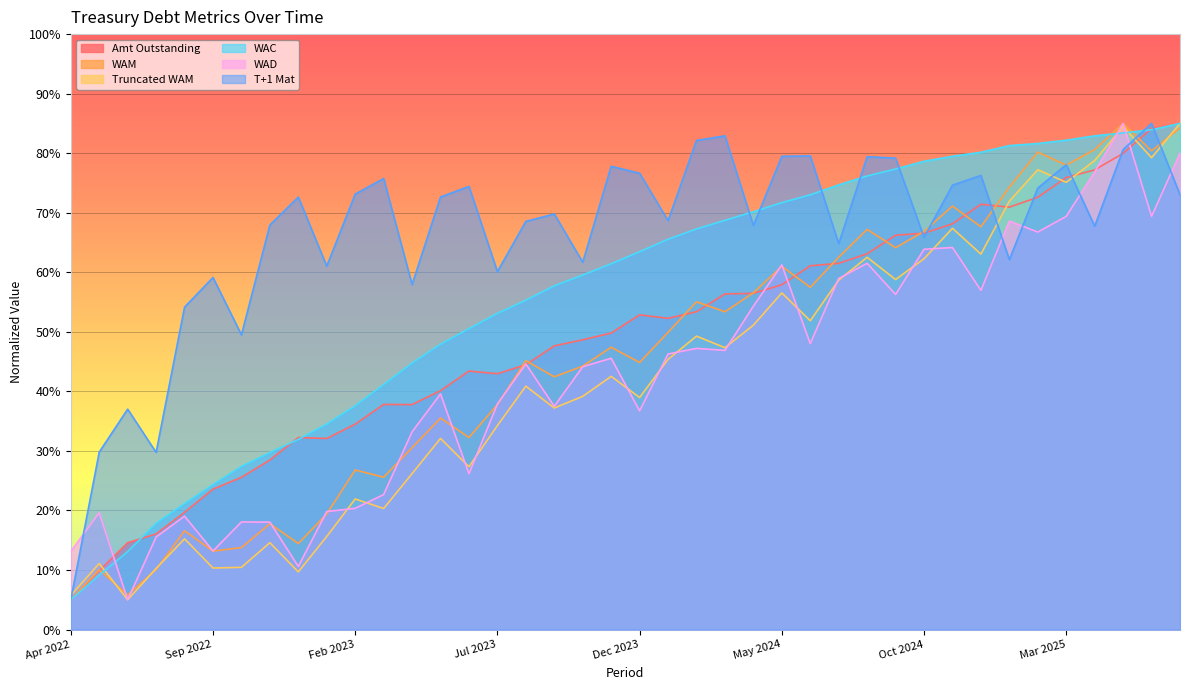

At how many categories does at least one series exceed 62?

29